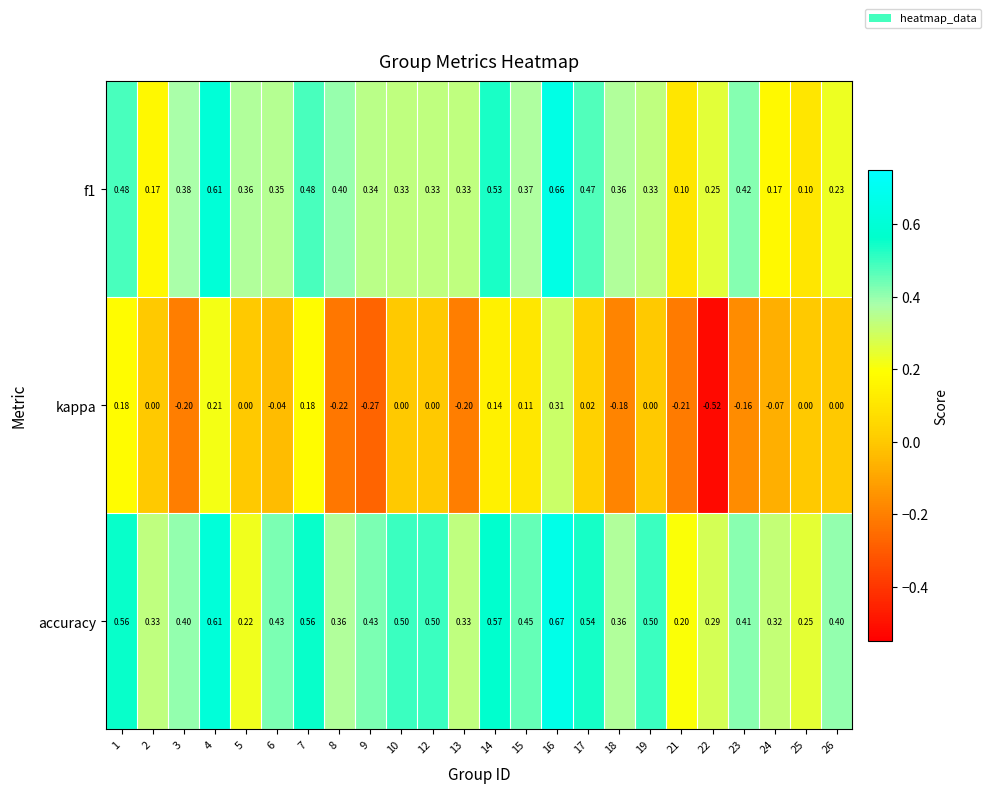

Is the value of accuracy at 1 greater than the value of f1 at 4?

No